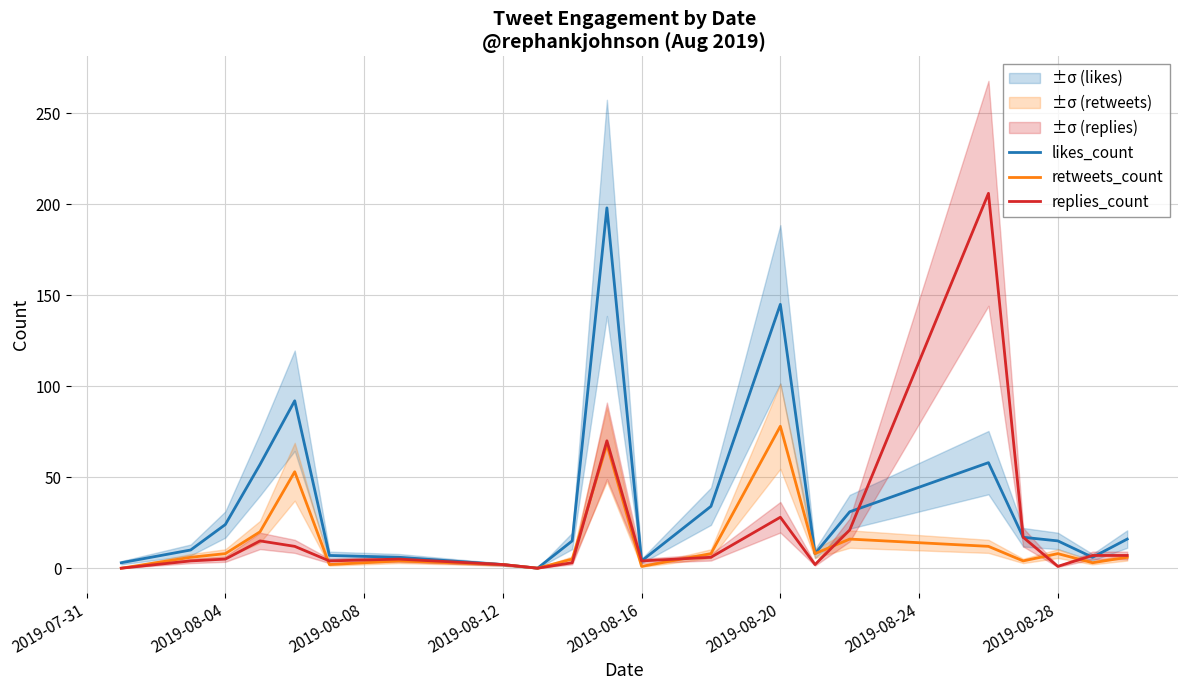

How many interior local peaks does the retweets_count series have?

6